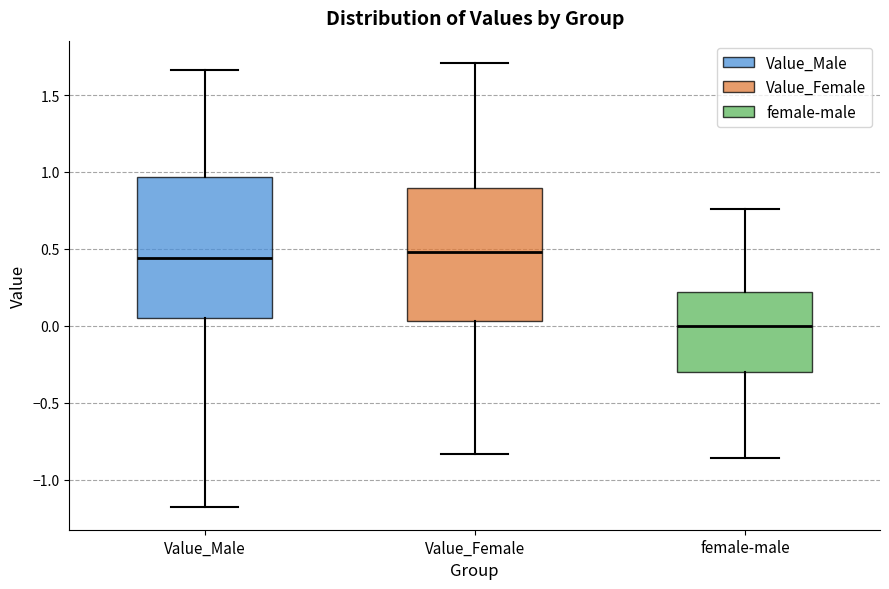

Which box is the tallest, from its lower edge to its upper edge?

Value_Male